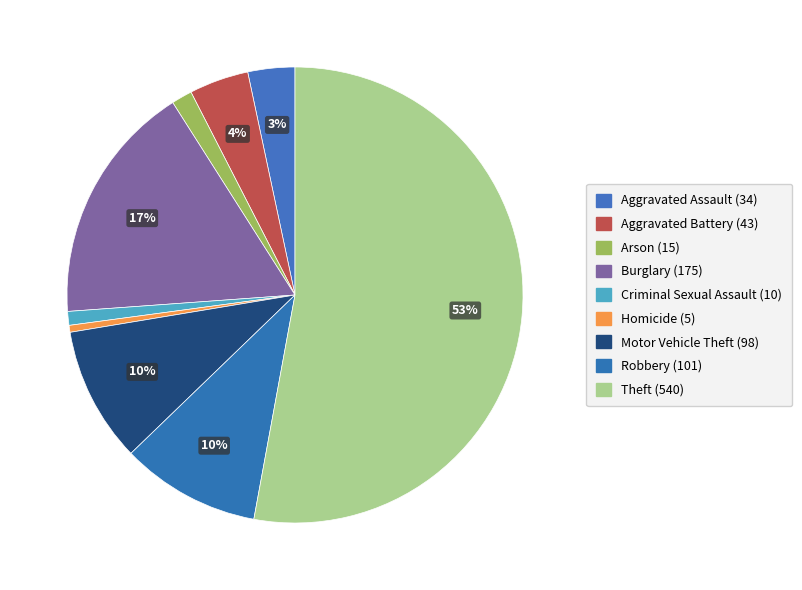

Which has a higher value, Robbery (101) or Criminal Sexual Assault (10)?

Robbery (101)